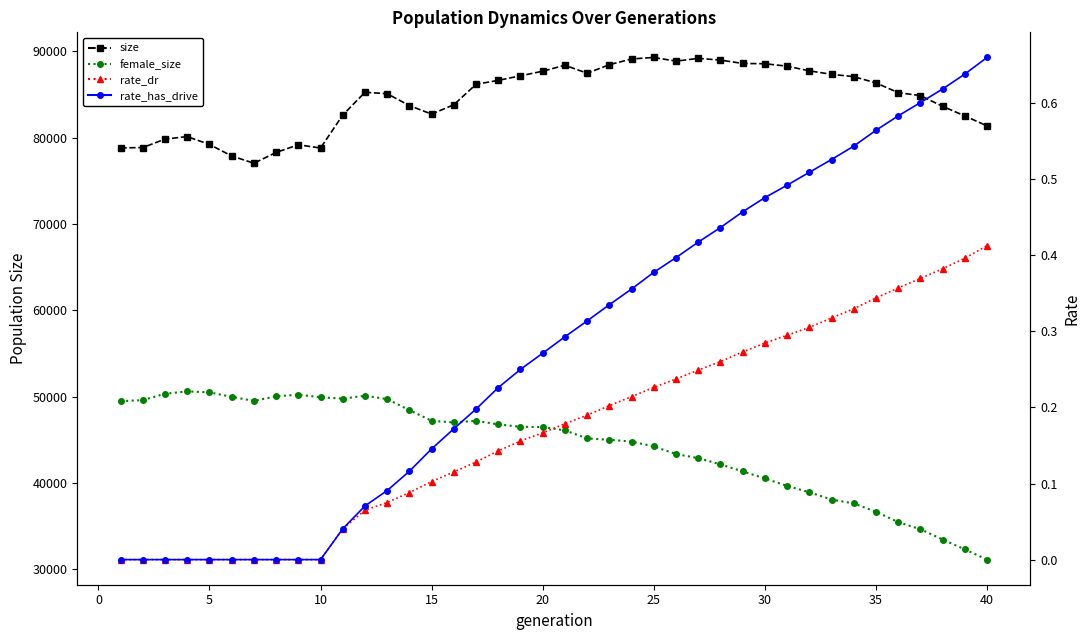

What is the difference between the second highest and second lowest values in the female_size series?

18182.0